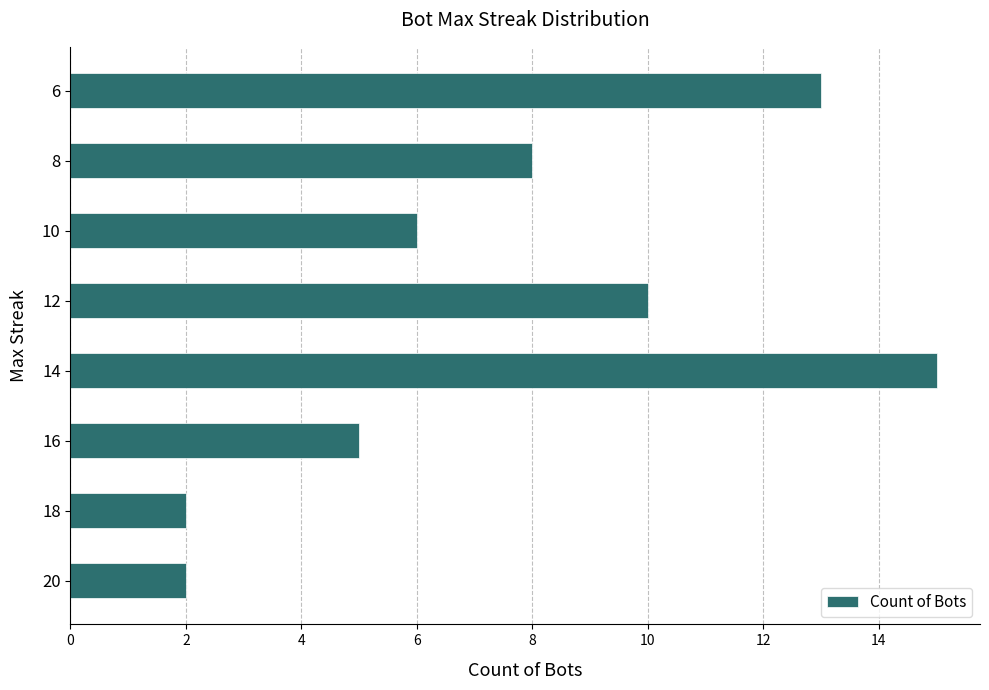

True or false: the data shows 6 at 10.

True